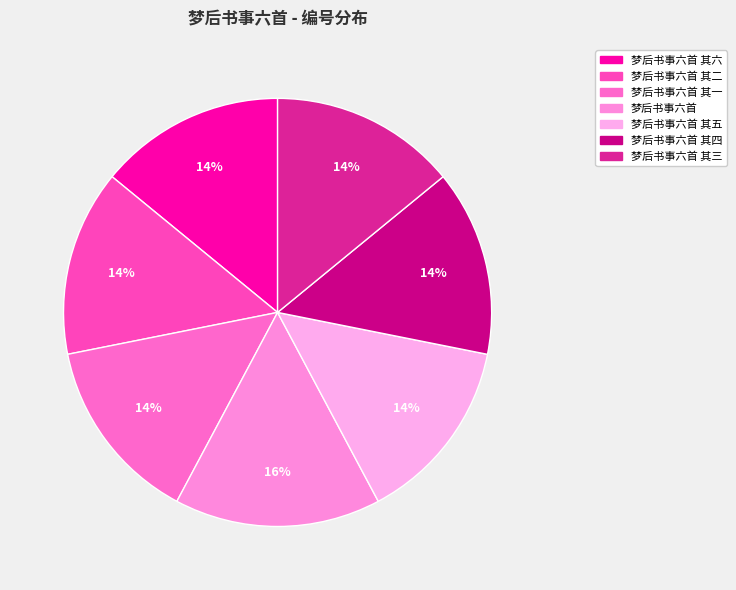

To the nearest percent, what is the average slice percentage?

14%